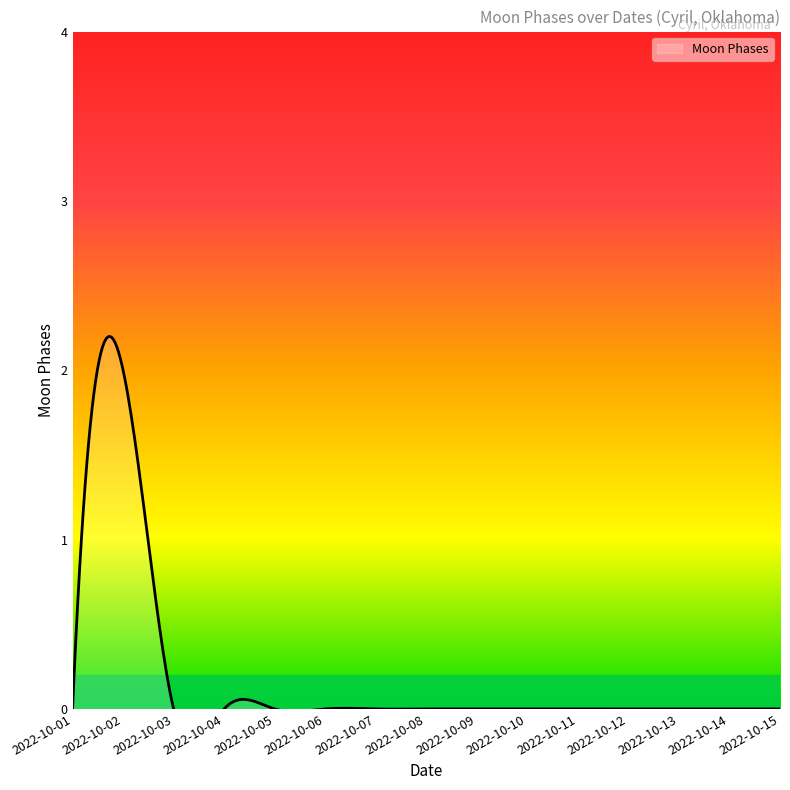

How many values are between 0 and 1?

14